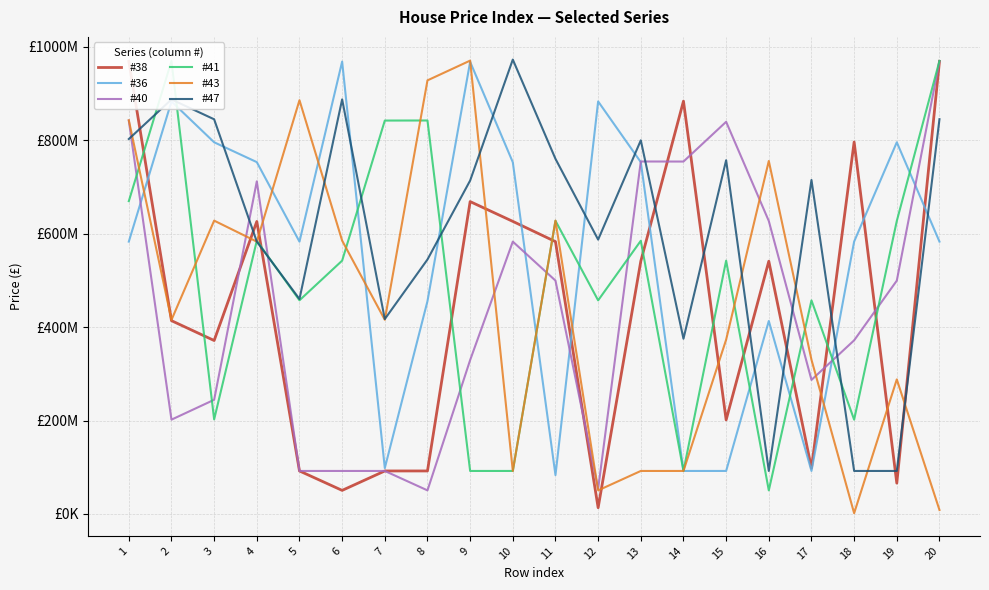

Does the chart display data point markers on the line(s)?

No